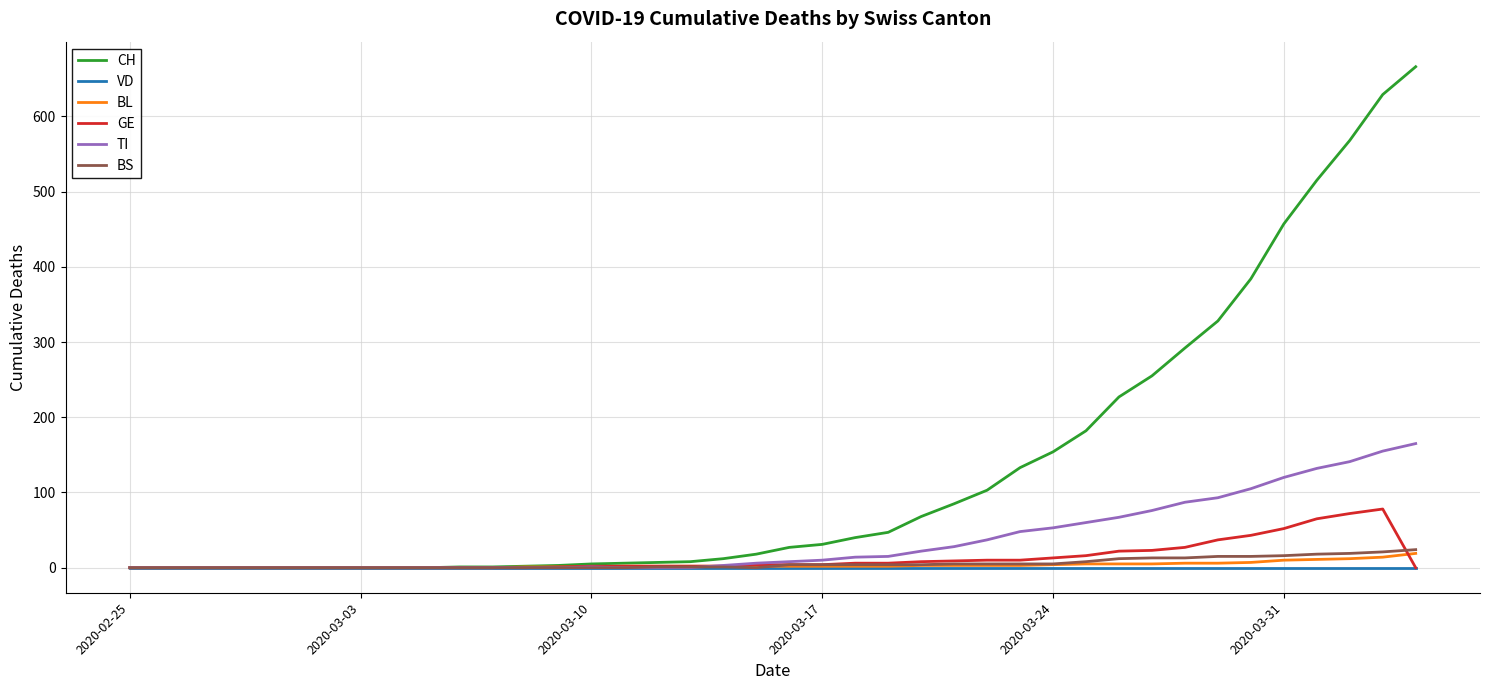

Which series has the largest total across all categories?

CH